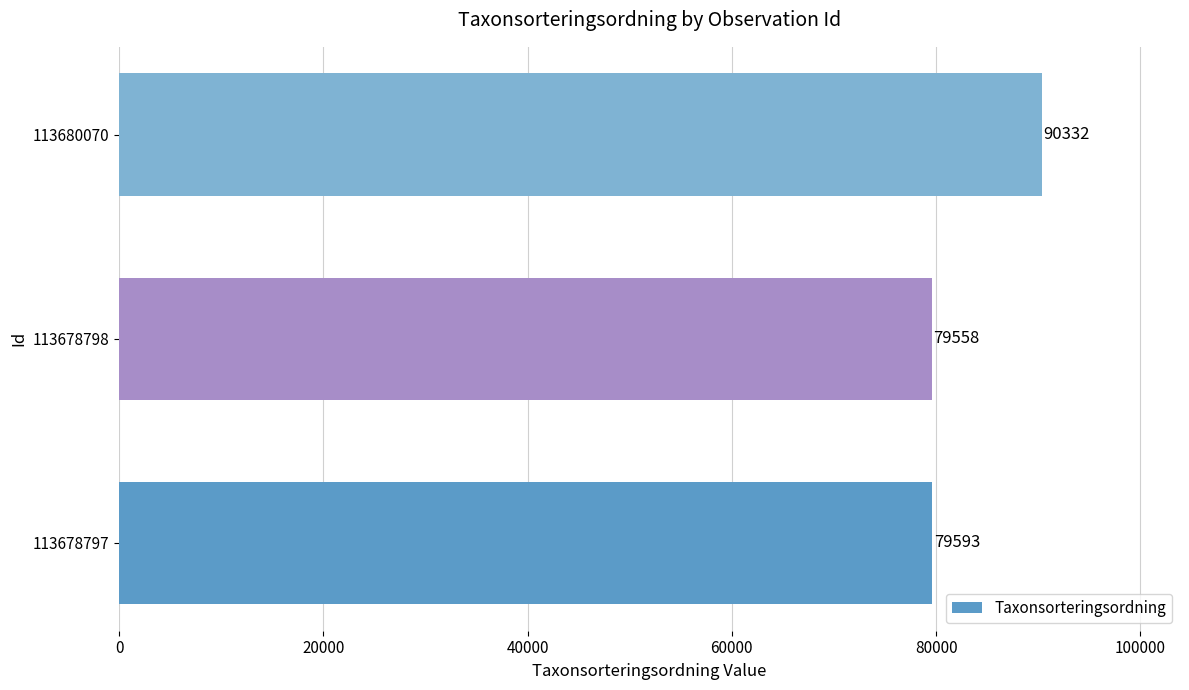

How many data points does each series have?

3